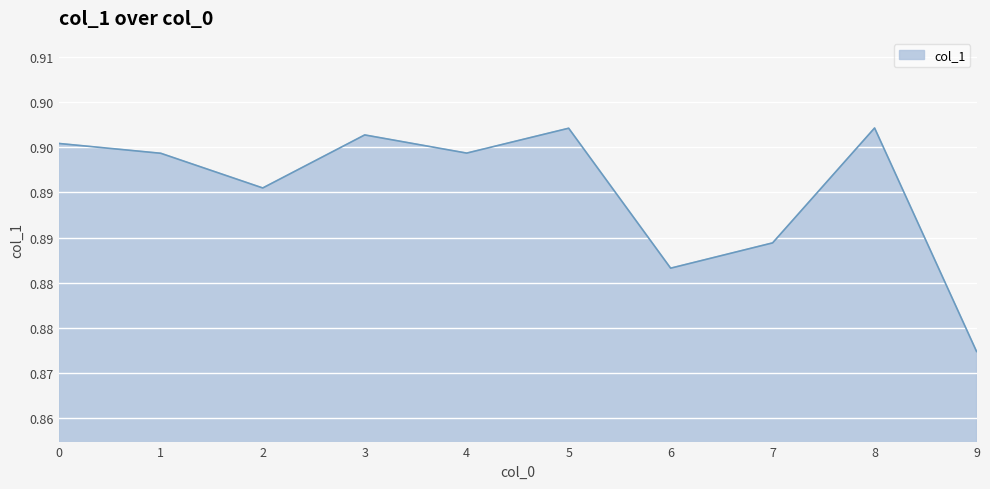

Rank the categories by value from lowest to highest.

9, 6, 7, 2, 1, 4, 0, 3, 5, 8